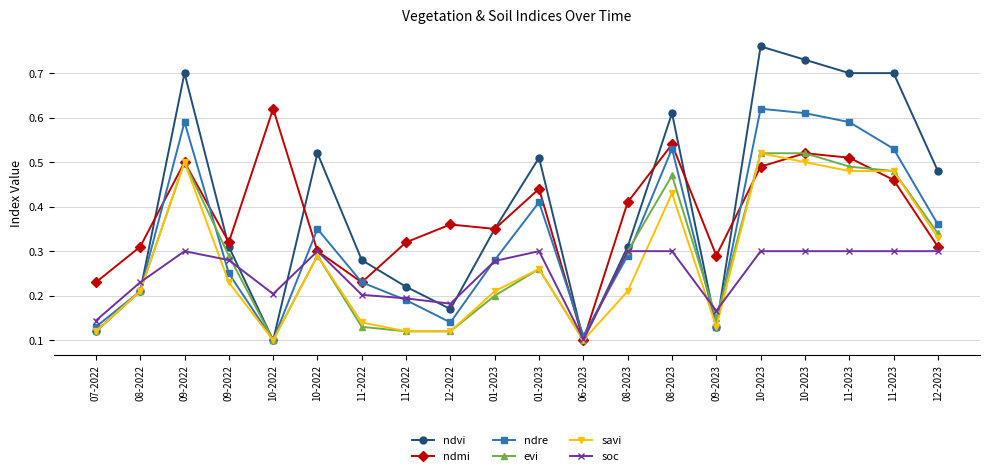

Count the number of data series in this chart.

6